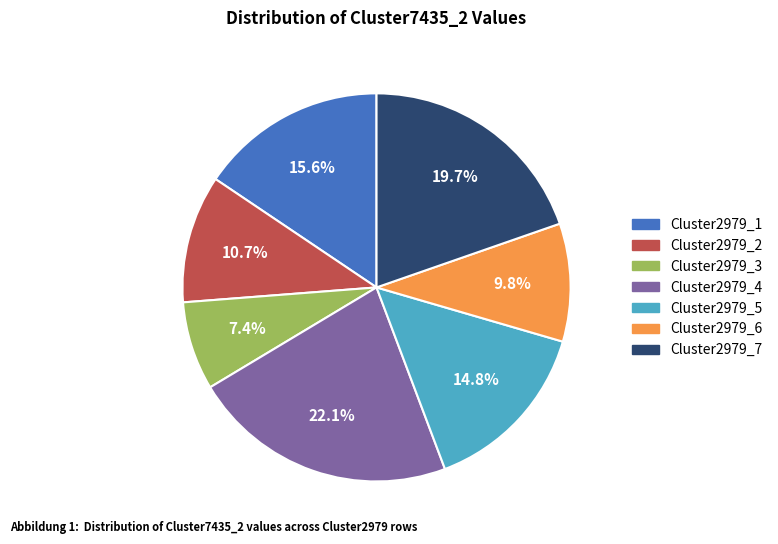

What is the smallest slice in the pie chart?

Cluster2979_3